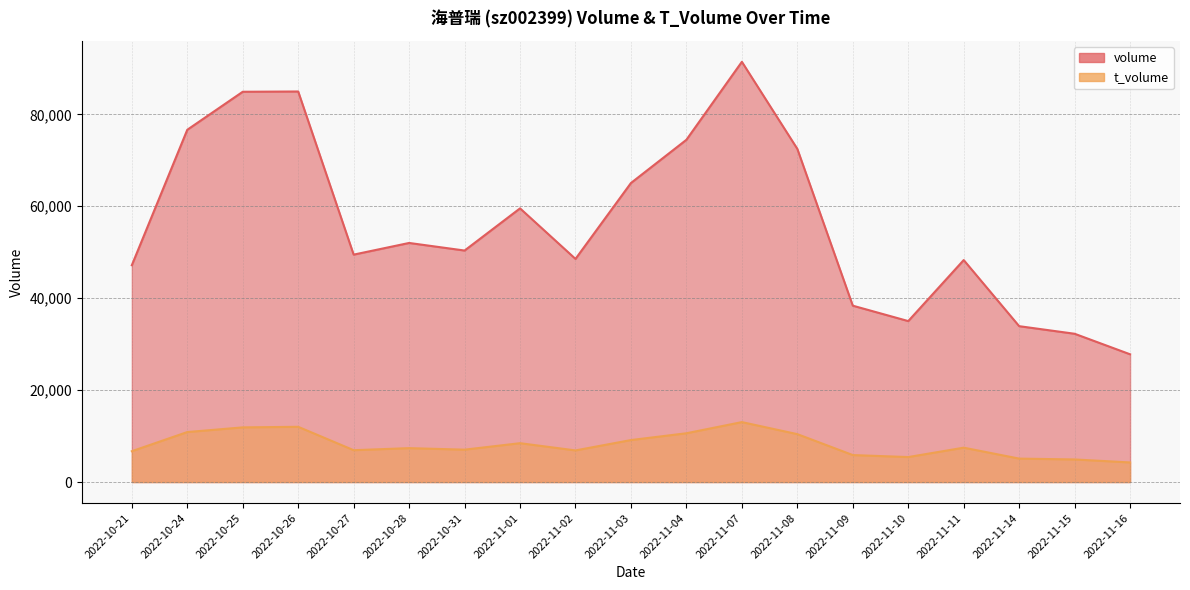

Does the chart display data point markers on the line(s)?

No